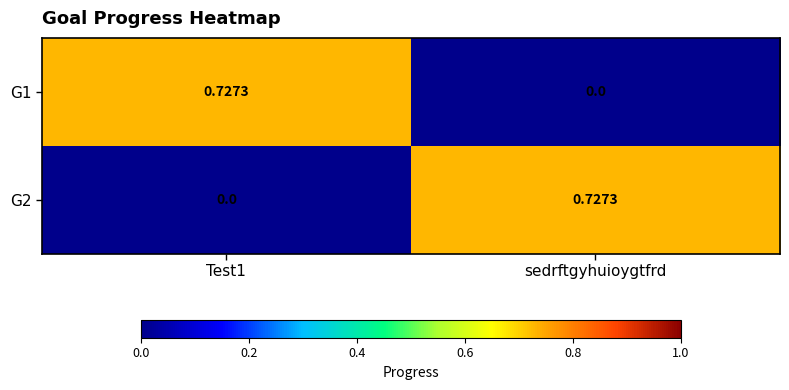

Is the value of G1 at sedrftgyhuioygtfrd greater than the value of G2 at sedrftgyhuioygtfrd?

No